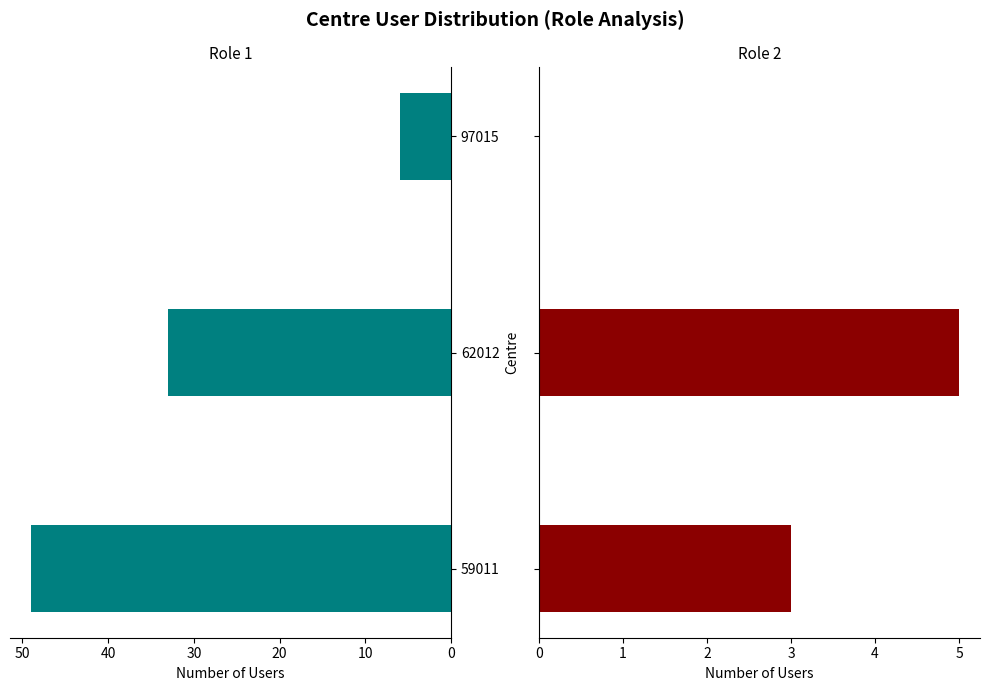

How many series are shown in this chart?

2